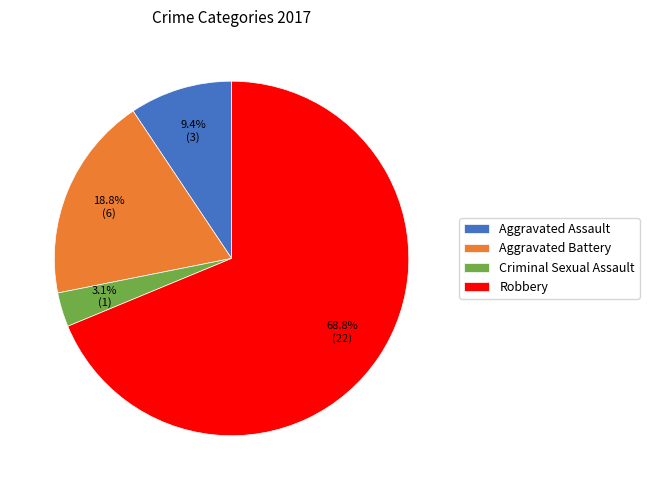

True or false: Criminal Sexual Assault accounts for 3% of the total.

True